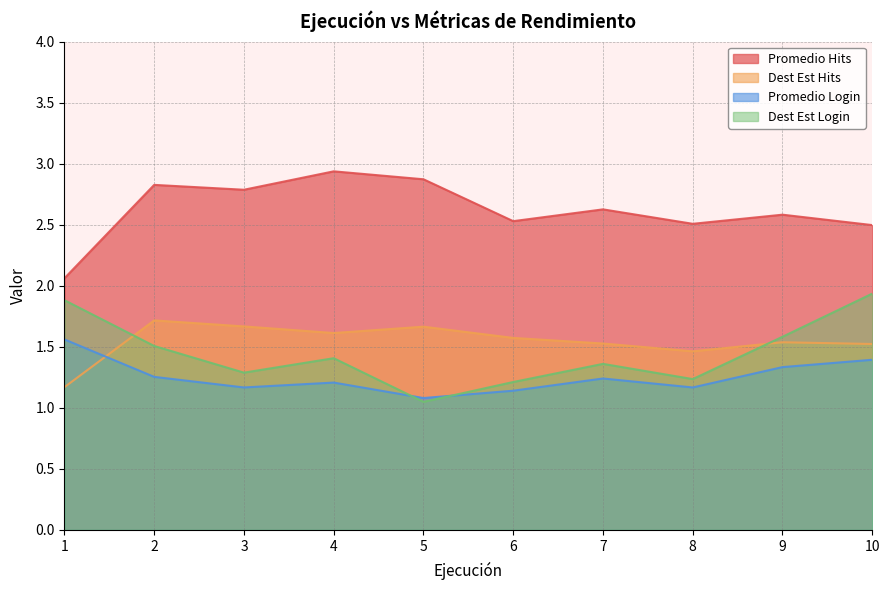

Reading left to right, transcribe all the data shown in this chart.

Promedio Hits: 1=2.1	2=2.8	3=2.8	4=2.9	5=2.9	6=2.5	7=2.6	8=2.5	9=2.6	10=2.5
Dest Est Hits: 1=1.2	2=1.7	3=1.7	4=1.6	5=1.7	6=1.6	7=1.5	8=1.5	9=1.5	10=1.5
Promedio Login: 1=1.6	2=1.3	3=1.2	4=1.2	5=1.1	6=1.1	7=1.2	8=1.2	9=1.3	10=1.4
Dest Est Login: 1=1.9	2=1.5	3=1.3	4=1.4	5=1.0	6=1.2	7=1.4	8=1.2	9=1.6	10=1.9